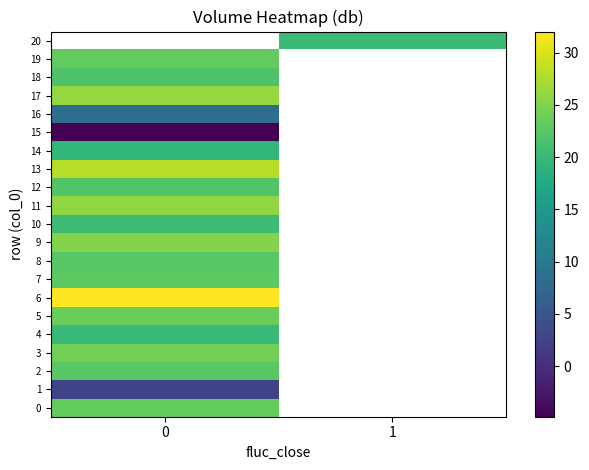

Is the value of 13 at 0 greater than the value of 17 at 0?

Yes